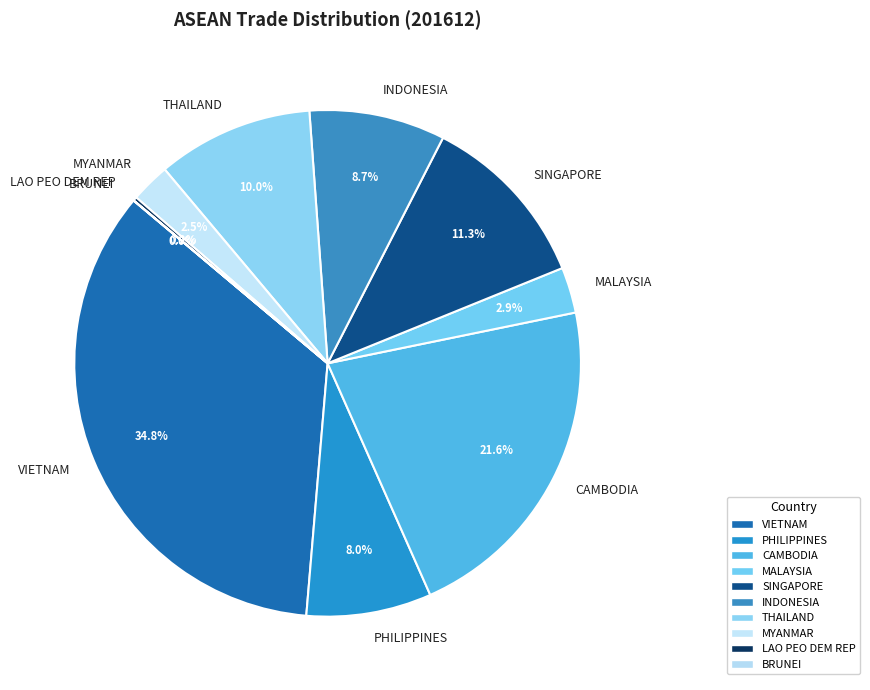

Is there a majority slice in this chart?

No